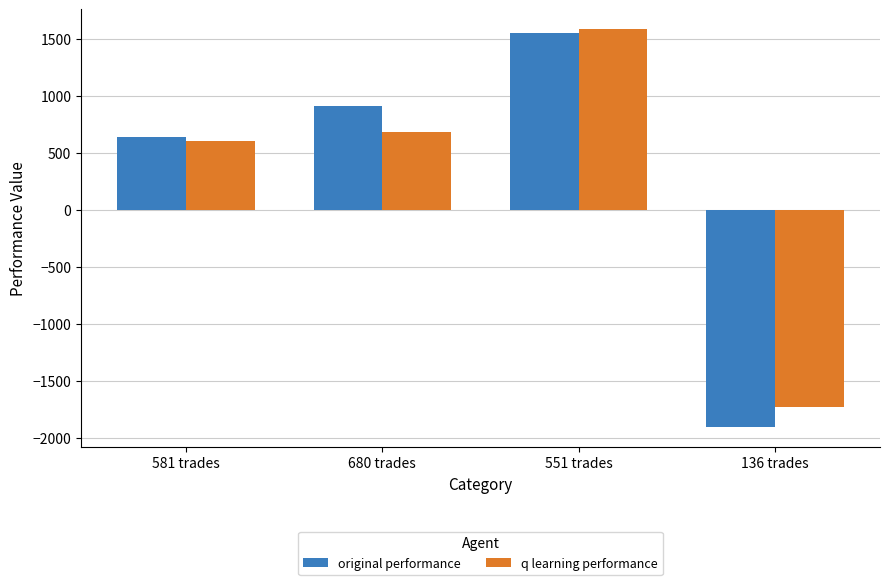

What position from the left is 136 trades?

4